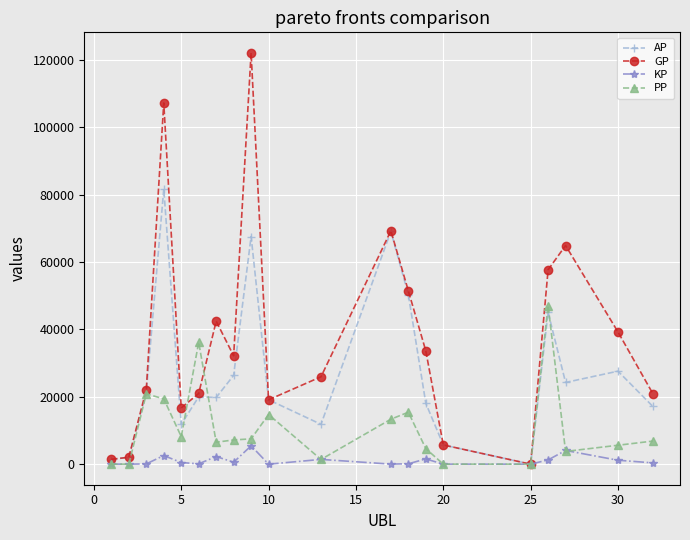

How many positive values does the AP series have?

19